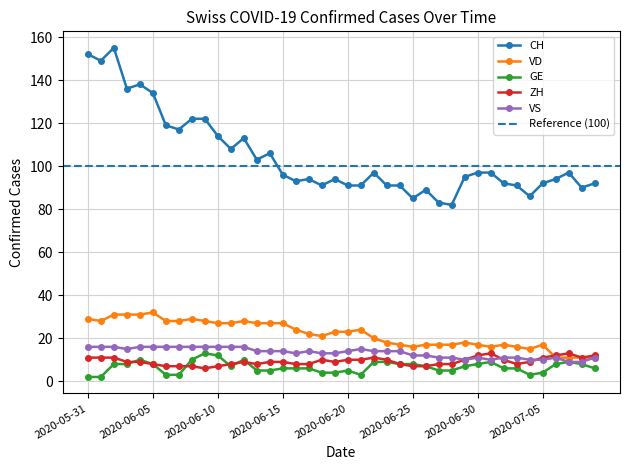

True or false: ZH has more than 2 interior local peaks.

True